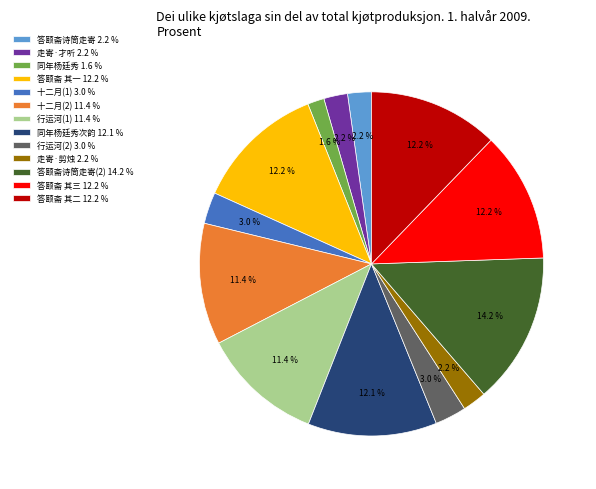

What percentage do 行运河(1) 11.4 % and 答颐斋 其二 12.2 % together represent?

23.6%